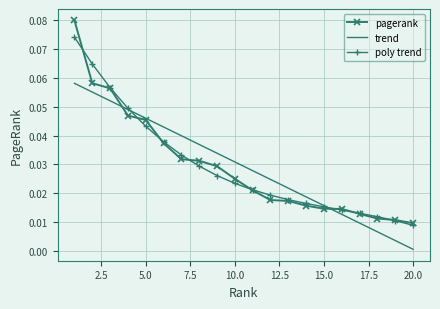

After their last crossing, which series has the higher values: pagerank or trend?

pagerank